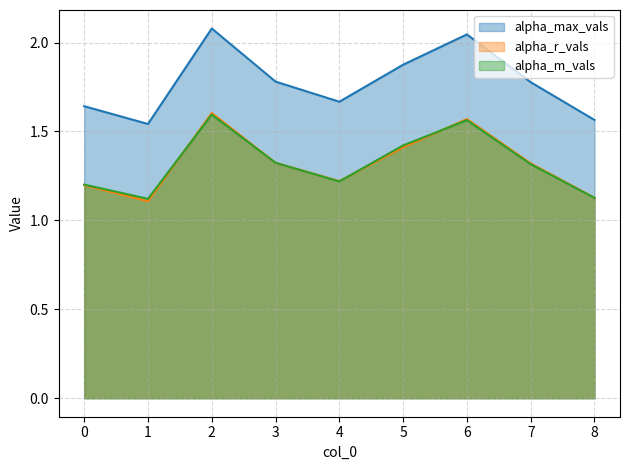

List the series in order of their peak value, highest first.

alpha_max_vals, alpha_r_vals, alpha_m_vals